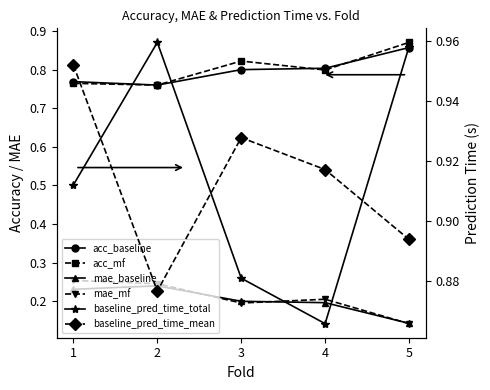

What is the lowest value of the mae_mf series?

0.1